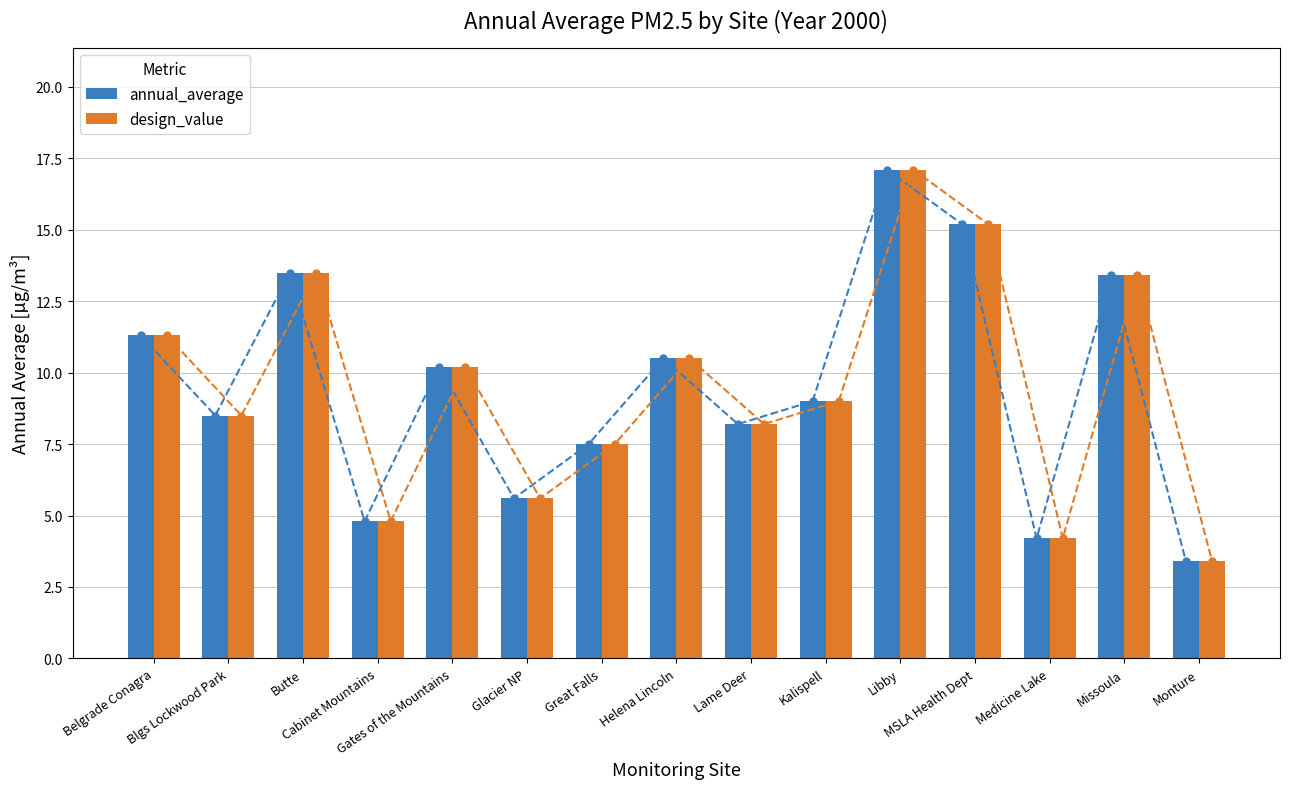

The value of annual_average at Great Falls is 7.5. True or false?

True